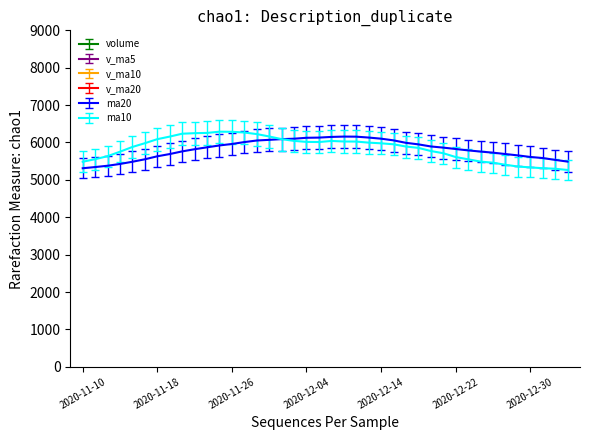

Reading left to right, what are all the values shown in this chart?

volume: 265067.3	245740.3	194266.2	577257.6	431163.9	418234.4	458864.2	372481.8	336329.7	298107.9	358420.0	279598.0	220119.0	144812.4	119955.4	107608.9	195908.0	149417.0	491654.4	378003.4	303259.5	271027.3	153865.5	150881.0	85523.5	73177.0	90850.6	104321.7	79943.0	129053.2	106766.0	70752.0	76326.6	61899.0	73383.9	54126.5	57281.4	71621.5	63142.0	67835.1
v_ma5: 265658.7	254443.8	258934.9	332745.6	342699.1	373332.5	415957.3	451600.4	403414.8	376803.6	364840.7	328987.5	298514.9	260211.5	224581.0	174418.7	157680.7	143540.3	212908.7	264518.3	303648.5	318672.3	319562.0	251407.3	192911.4	146894.9	110859.5	100950.8	86763.2	95469.1	102186.9	98167.2	92568.2	88959.4	77825.5	67297.6	64603.5	63662.5	63911.1	62801.3
v_ma10: 184499.6	205559.4	220758.1	275702.8	315987.3	335470.3	351960.5	373031.0	386484.2	377738.9	387540.9	391096.0	393810.5	348403.8	315726.9	283111.2	255500.8	232079.0	248388.1	256777.1	250985.3	250085.3	243128.7	243765.9	240150.6	236535.2	225504.2	220769.2	177539.5	151399.7	130767.9	109739.0	101597.4	92254.3	90979.7	88979.4	85454.6	82021.1	80257.0	73829.1
v_ma20: 104591.6	114770.2	122552.5	150134.5	169943.6	189283.1	210467.1	227711.1	242992.2	256423.4	272400.3	284121.6	292651.7	297193.6	300816.3	294562.6	289267.3	288147.6	302320.1	302150.5	304060.1	305324.4	303304.4	281985.6	264703.5	247450.7	229050.0	215642.0	202822.7	194369.9	181787.2	171344.9	164155.3	160009.6	157681.1	155007.0	148075.6	144185.9	122760.2	107251.8
ma20: 5311.0	5343.0	5378.0	5426.0	5485.0	5551.0	5631.0	5691.0	5762.0	5820.0	5871.0	5921.0	5960.0	6011.0	6053.0	6071.0	6090.0	6101.0	6126.0	6131.0	6149.0	6158.0	6156.0	6132.0	6102.0	6057.0	5991.0	5950.0	5894.0	5863.0	5826.0	5789.0	5757.0	5728.0	5691.0	5655.0	5613.0	5584.0	5535.0	5489.0
ma10: 5485.0	5553.0	5634.0	5754.0	5881.0	5981.0	6089.0	6158.0	6235.0	6249.0	6256.0	6289.0	6286.0	6267.0	6225.0	6161.0	6090.0	6043.0	6016.0	6012.0	6041.0	6027.0	6025.0	5996.0	5978.0	5952.0	5892.0	5856.0	5772.0	5713.0	5611.0	5550.0	5489.0	5459.0	5404.0	5357.0	5334.0	5312.0	5298.0	5265.0